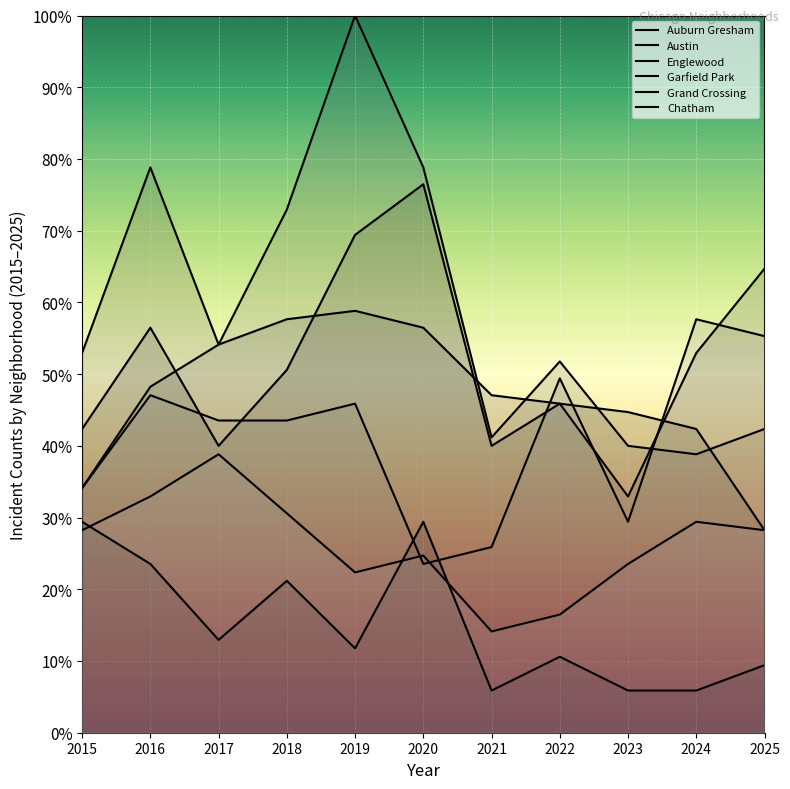

What is the approximate value of Auburn Gresham at 2019?

11.8